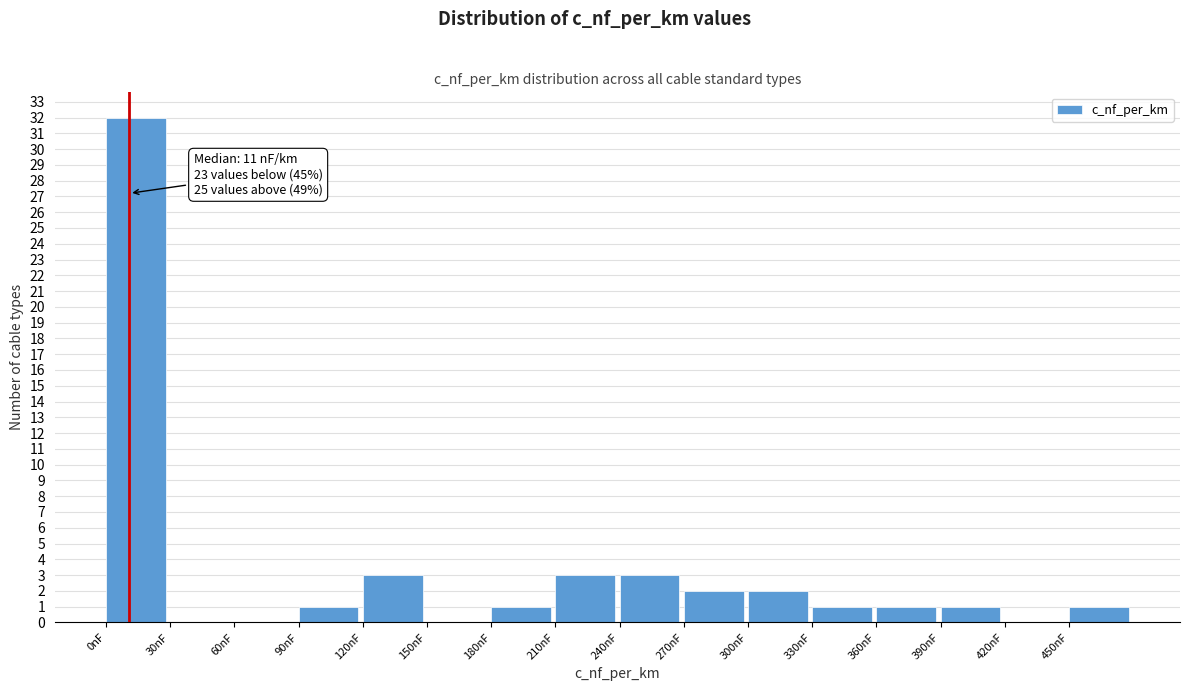

Which range on the x-axis has the tallest bar?

0 to 30